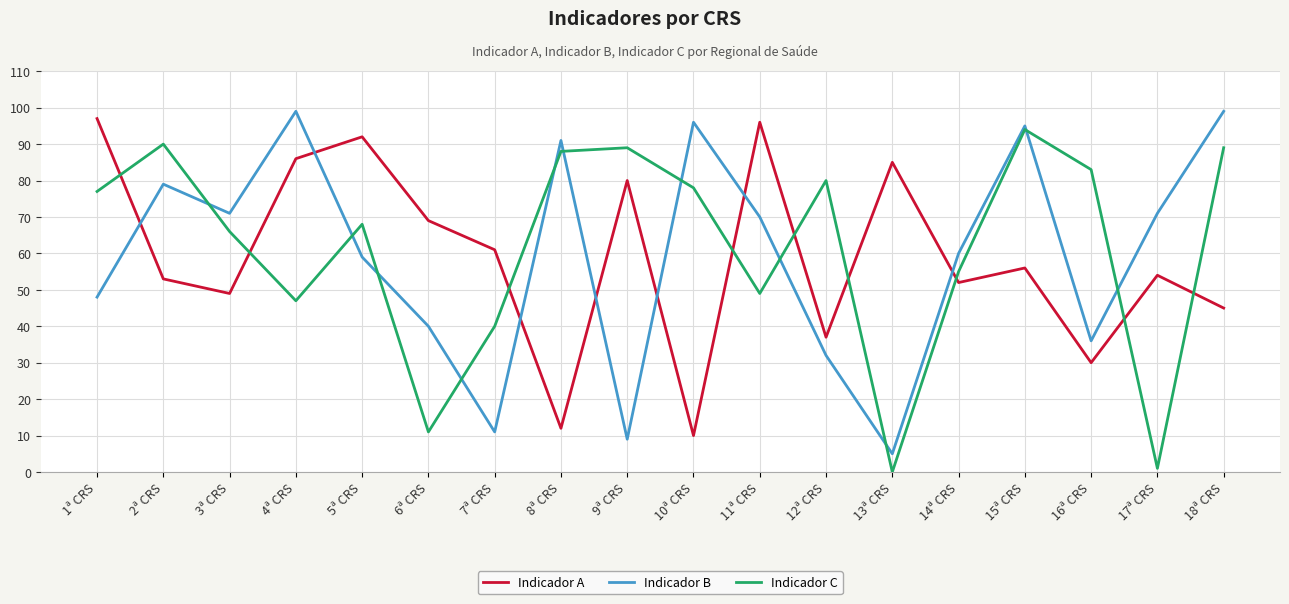

What is the total value across all series at 14ª CRS?

167